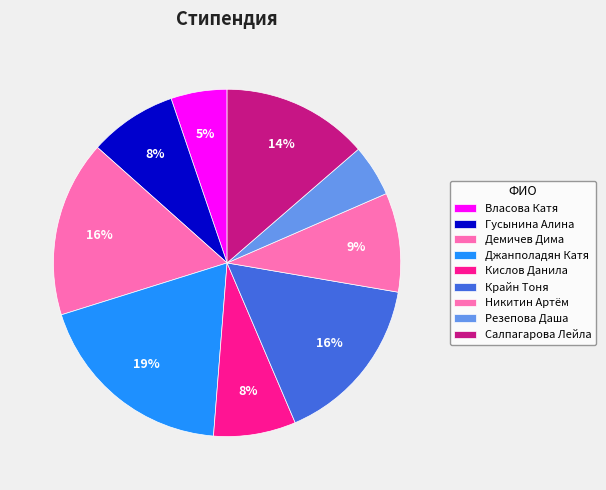

How much of the chart is everything except Крайн Тоня?

84.1%